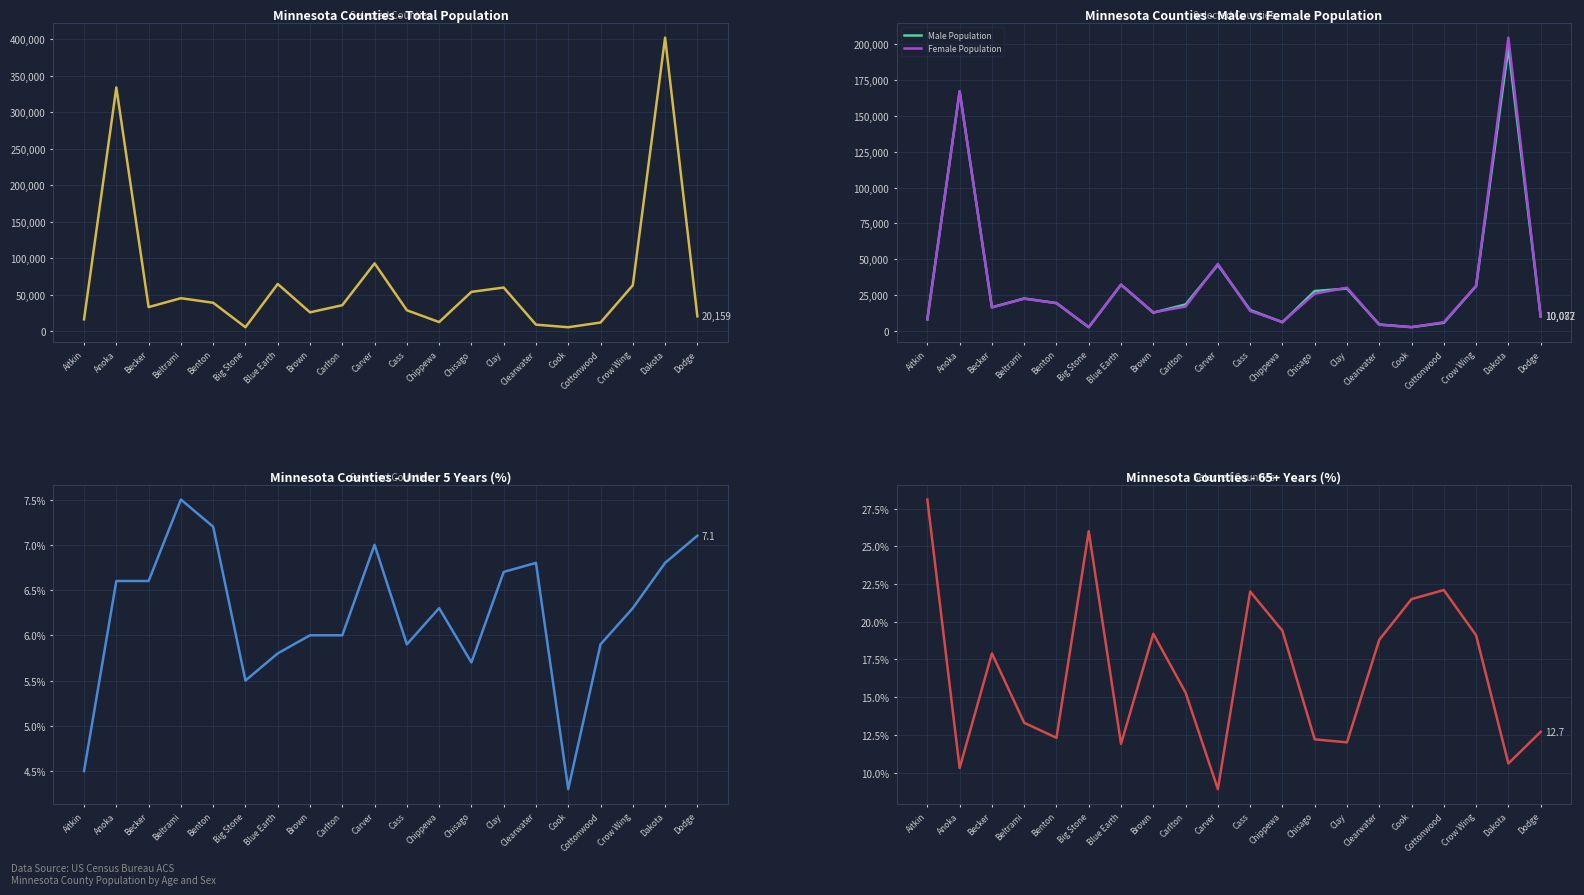

True or false: Under 5 years (%) and 65+ years (%) intersect in this chart.

False